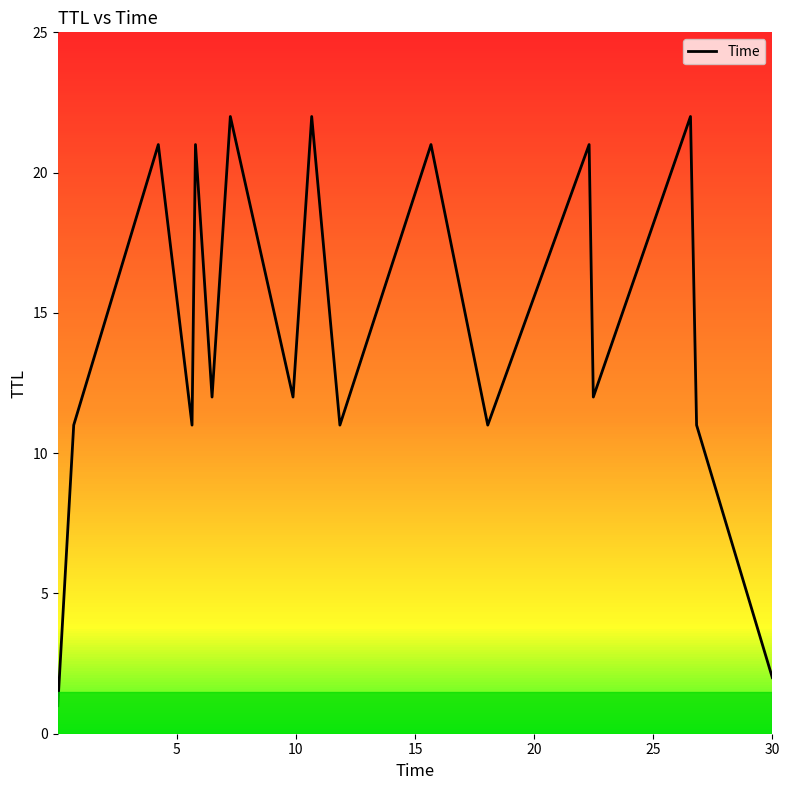

Reading left to right, list all the values displayed in this chart.

1	11	21	11	21	12	22	12	22	11	21	11	21	12	22	11	2